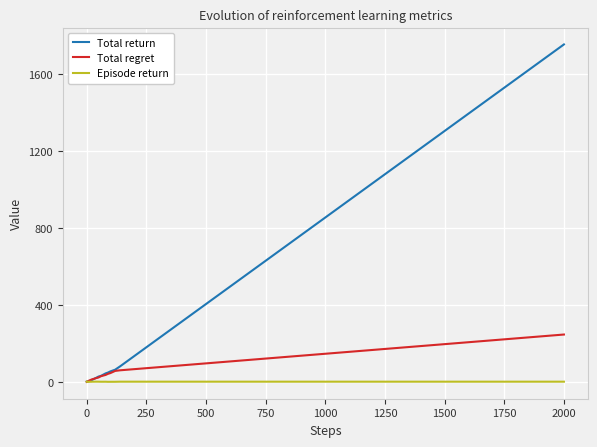

Rank the series by their average value, from lowest to highest.

Episode return, Total regret, Total return